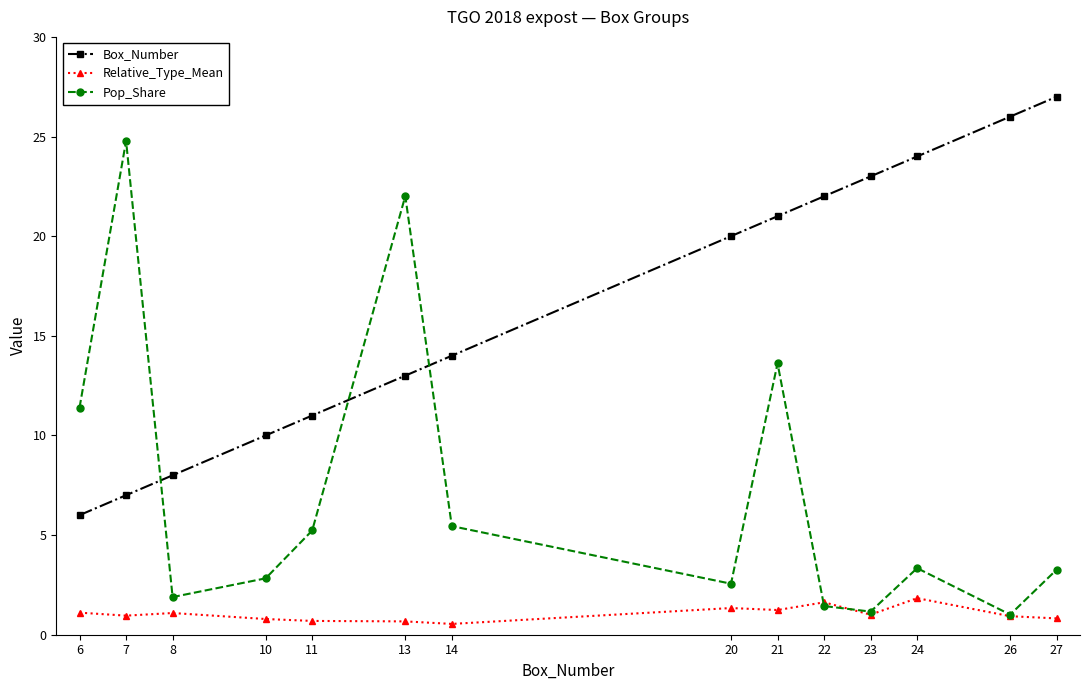

Where do Box_Number and Pop_Share first cross each other?

7 and 8